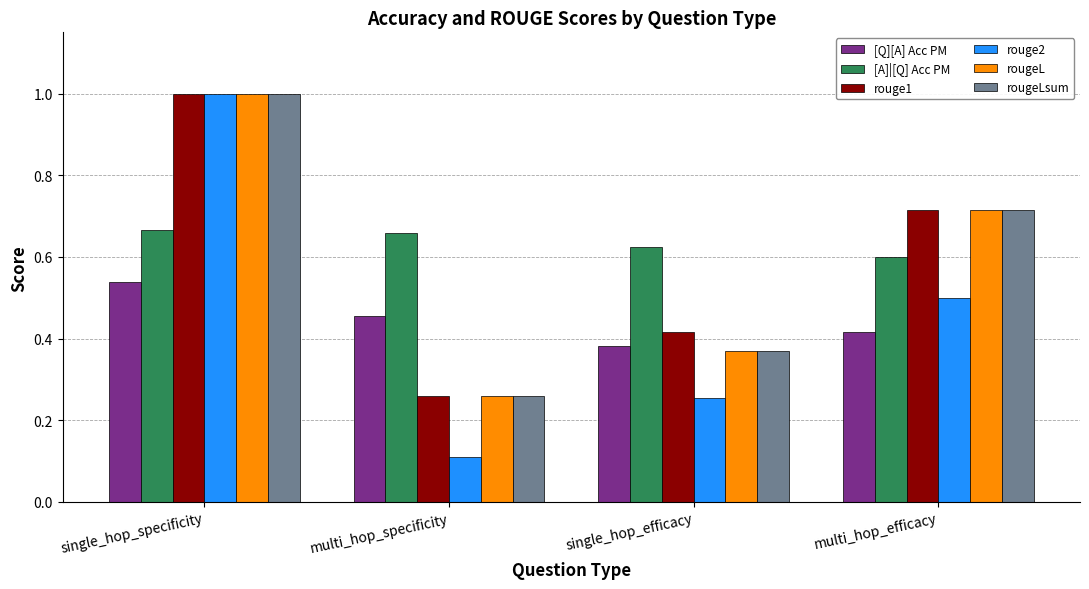

At which label does rougeLsum reach its minimum?

multi_hop_specificity